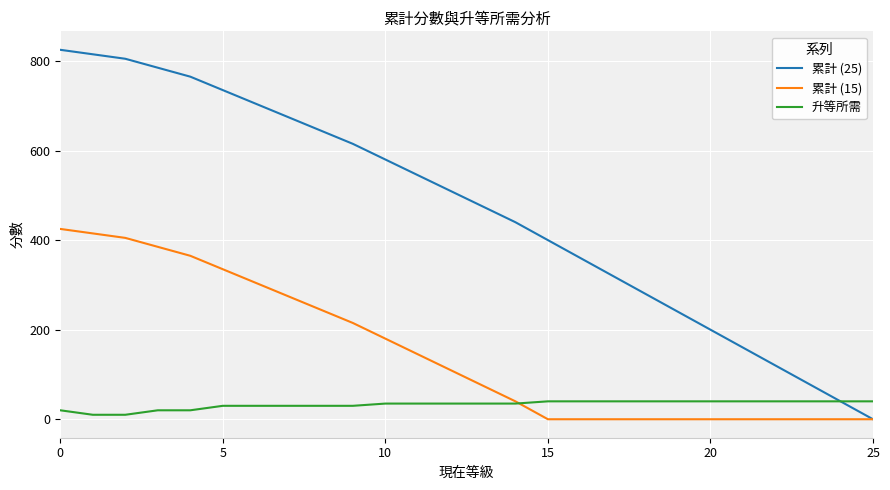

Does the chart have visible grid lines?

Yes